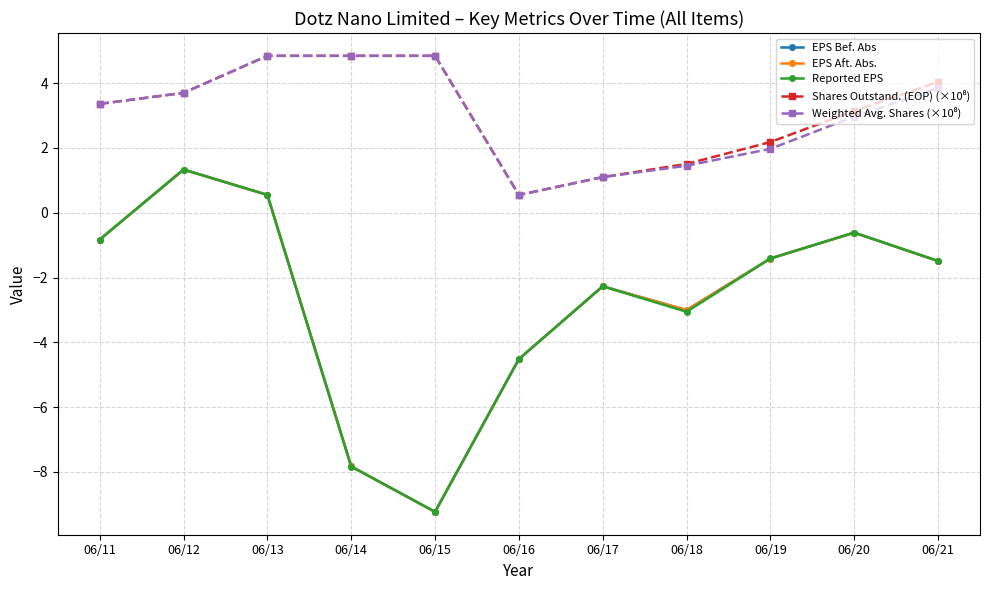

Reading left to right, extract all data points from this chart.

EPS Bef. Abs: 06/11=-0.8	06/12=1.3	06/13=0.6	06/14=-7.8	06/15=-9.2	06/16=-4.5	06/17=-2.3	06/18=-3.0	06/19=-1.4	06/20=-0.6	06/21=-1.5
EPS Aft. Abs.: 06/11=-0.8	06/12=1.3	06/13=0.6	06/14=-7.8	06/15=-9.2	06/16=-4.5	06/17=-2.3	06/18=-3.0	06/19=-1.4	06/20=-0.6	06/21=-1.5
Reported EPS: 06/11=-0.8	06/12=1.3	06/13=0.5	06/14=-7.8	06/15=-9.2	06/16=-4.5	06/17=-2.3	06/18=-3.1	06/19=-1.4	06/20=-0.6	06/21=-1.5
Shares Outstand. (EOP) (×10⁸): 06/11=3.4	06/12=3.7	06/13=4.8	06/14=4.8	06/15=4.8	06/16=0.5	06/17=1.1	06/18=1.5	06/19=2.2	06/20=3.1	06/21=4.0
Weighted Avg. Shares (×10⁸): 06/11=3.4	06/12=3.7	06/13=4.8	06/14=4.8	06/15=4.8	06/16=0.5	06/17=1.1	06/18=1.5	06/19=2.0	06/20=3.0	06/21=3.8